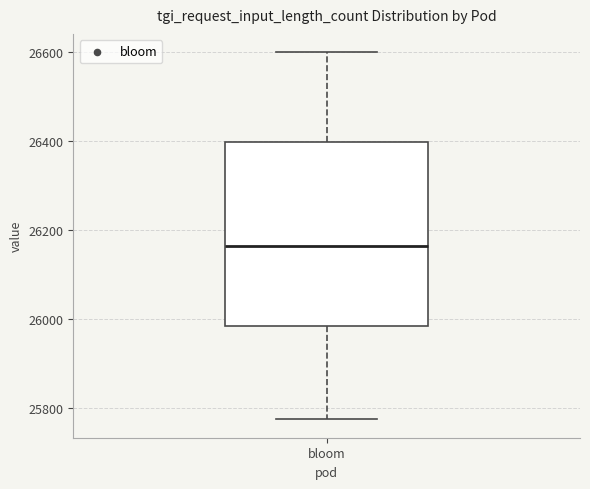

Where is the upper edge of the box for bloom on the y-axis? The values are not printed on the chart, so give them approximately, as read against the axis.

26400